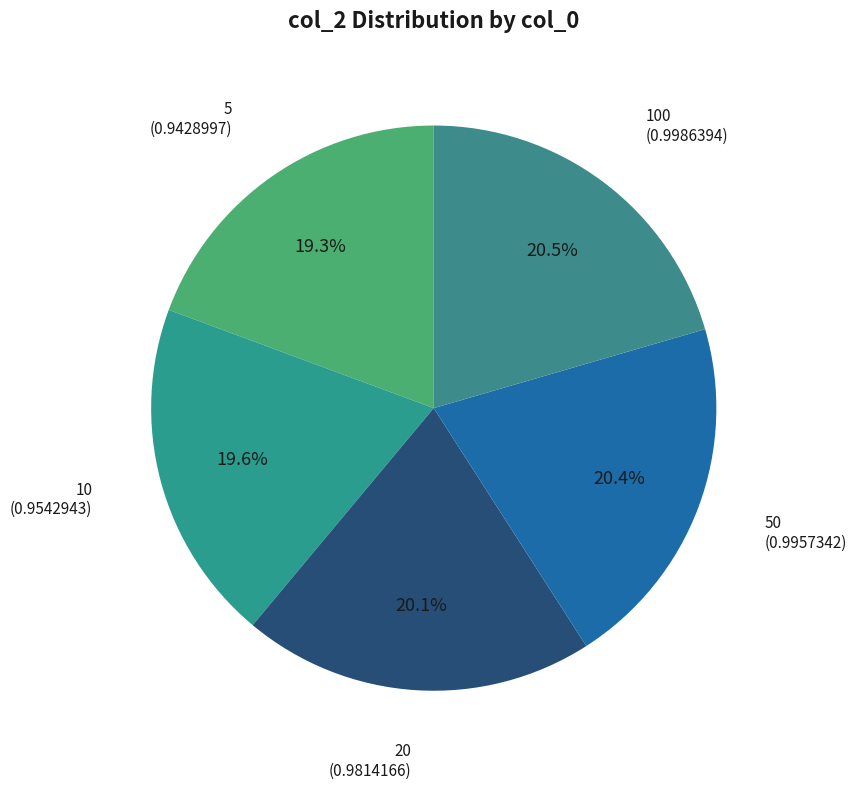

How many slices are in this pie chart?

5